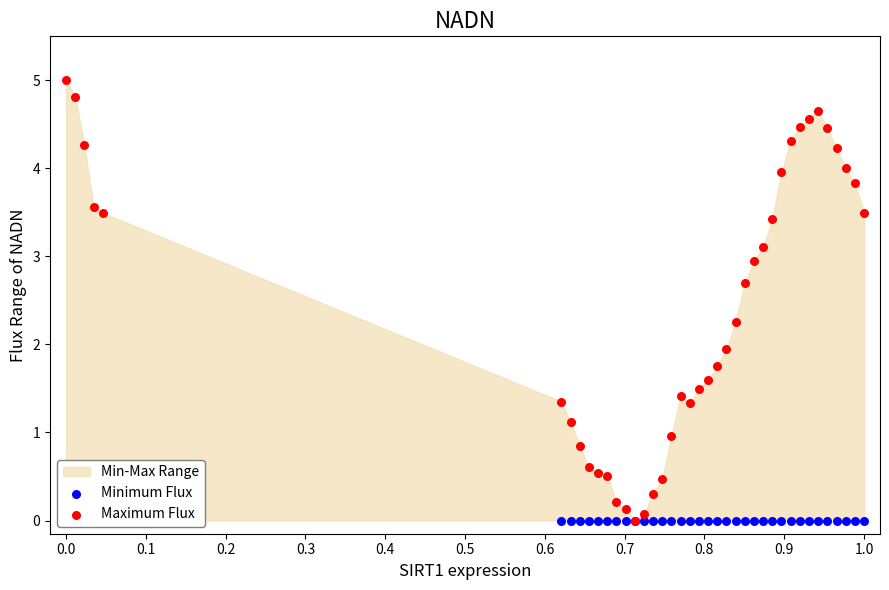

At how many categories does at least one series exceed 0?

38